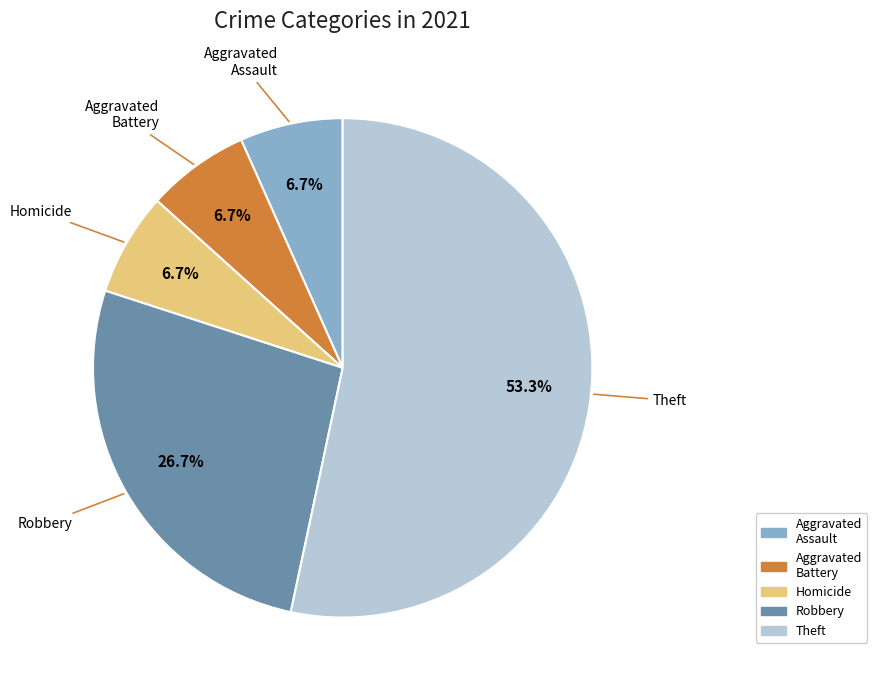

How many slices are in this pie chart?

5